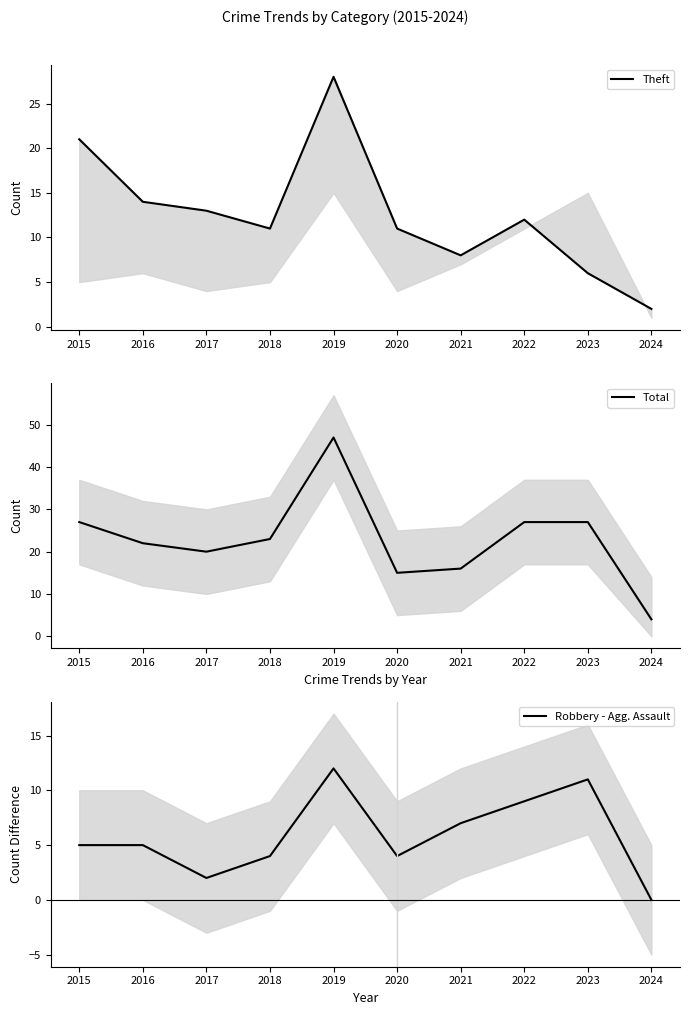

Is it true that Theft equals 28 at 2019?

True